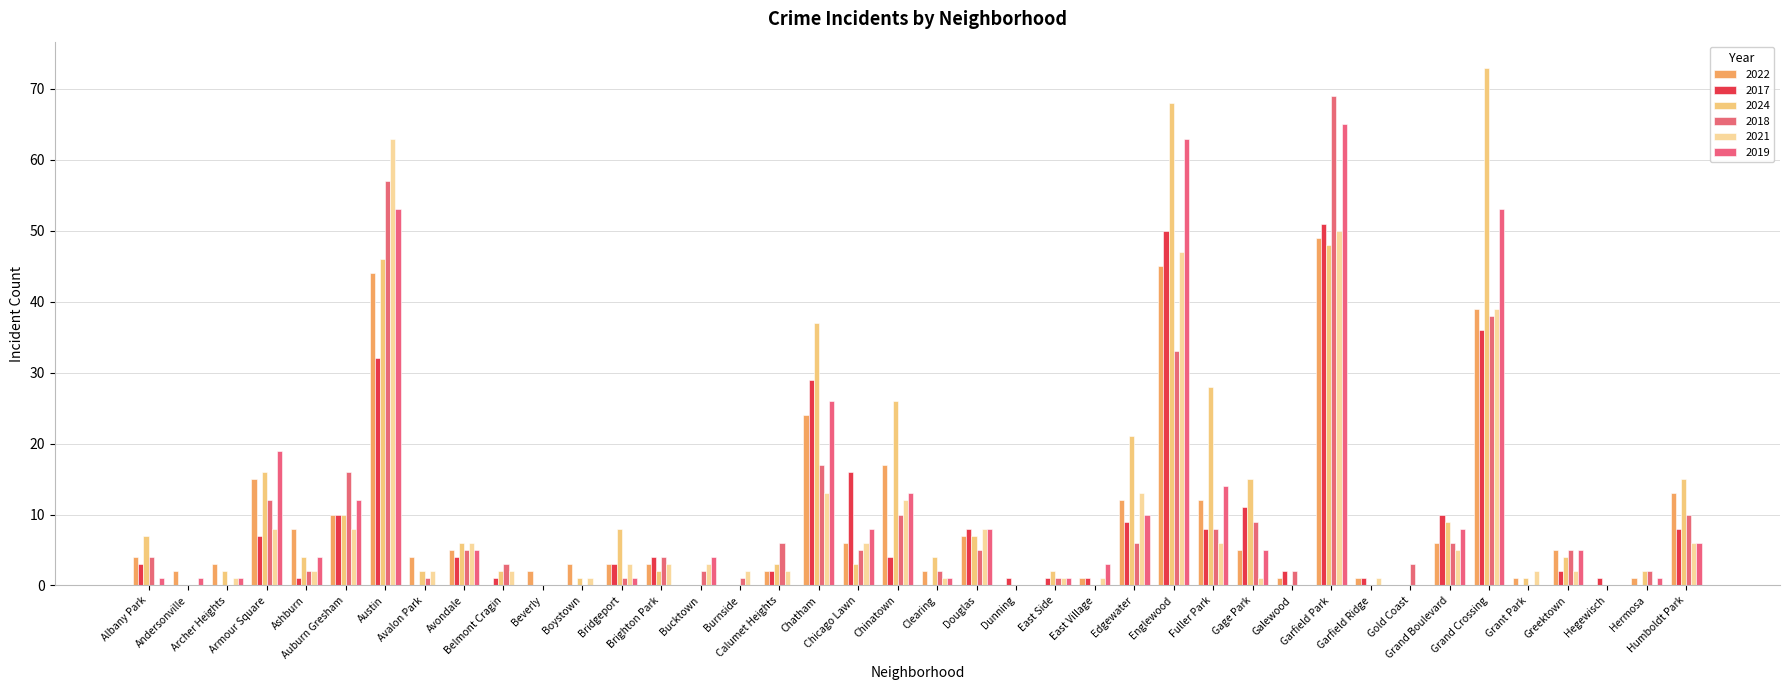

Are the bars grouped side by side (vs. stacked)?

Yes